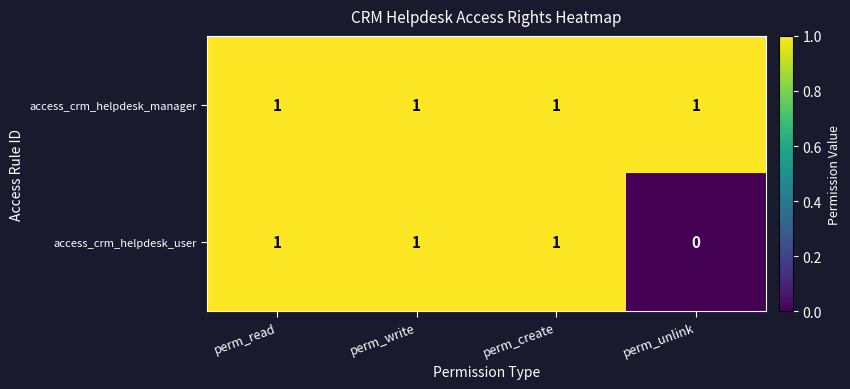

Which category has the lowest value in the access_crm_helpdesk_user series?

perm_unlink